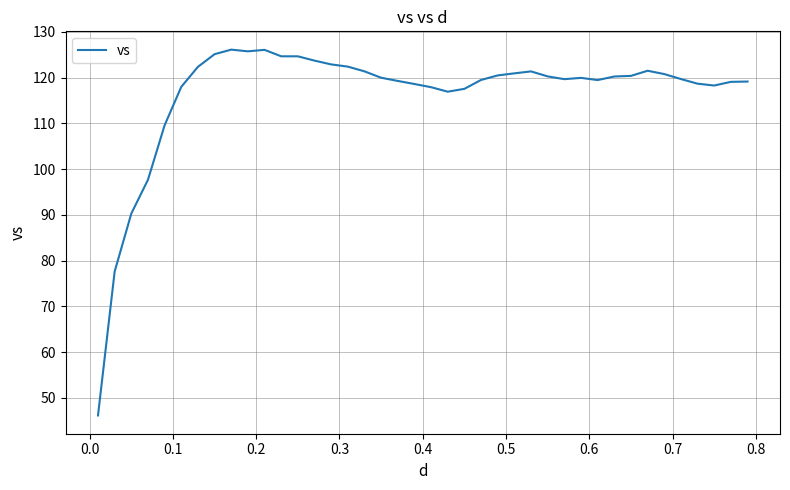

What is the difference between the maximum and minimum values?

79.9